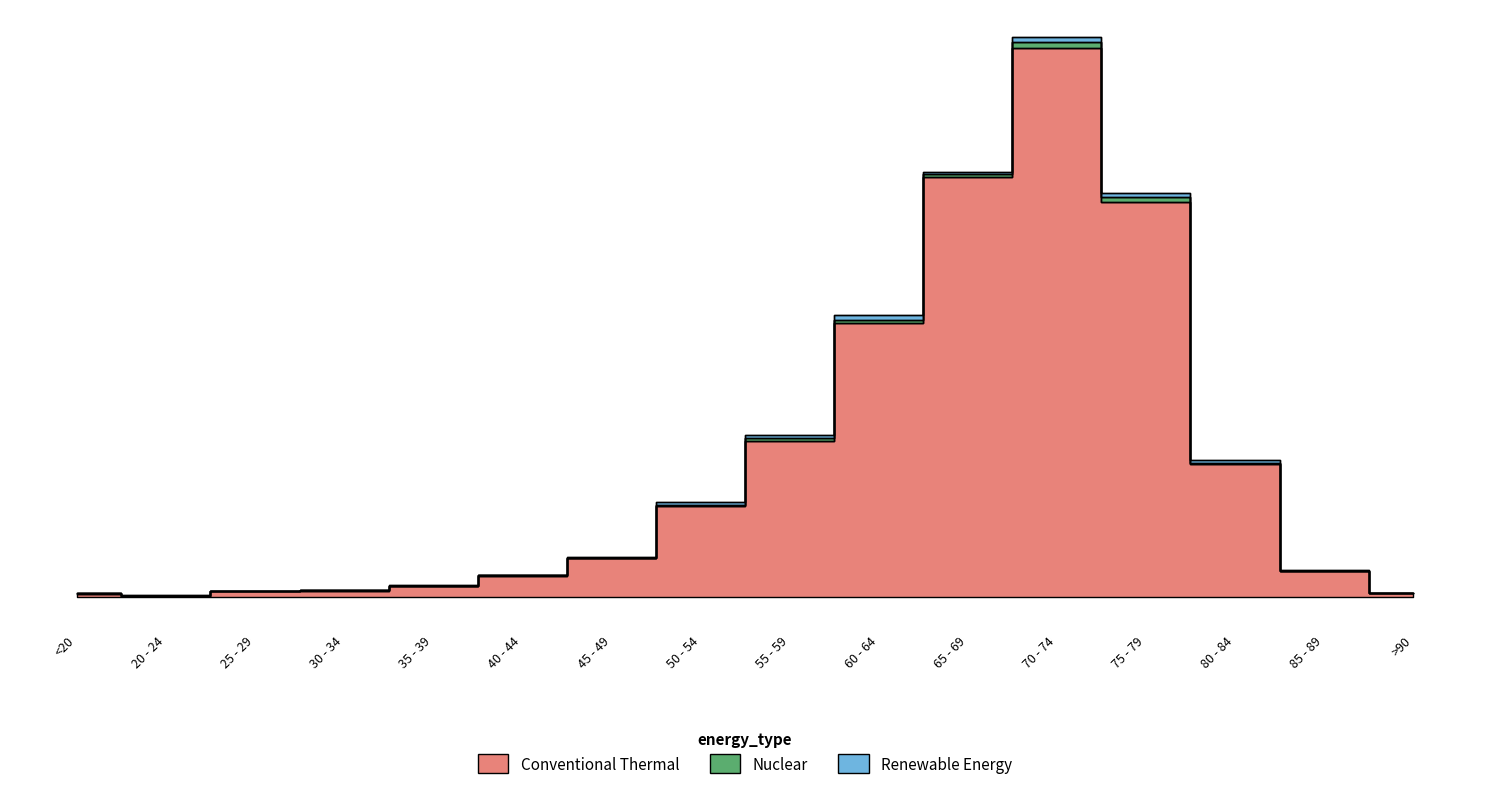

How many categories are shown in the chart?

16